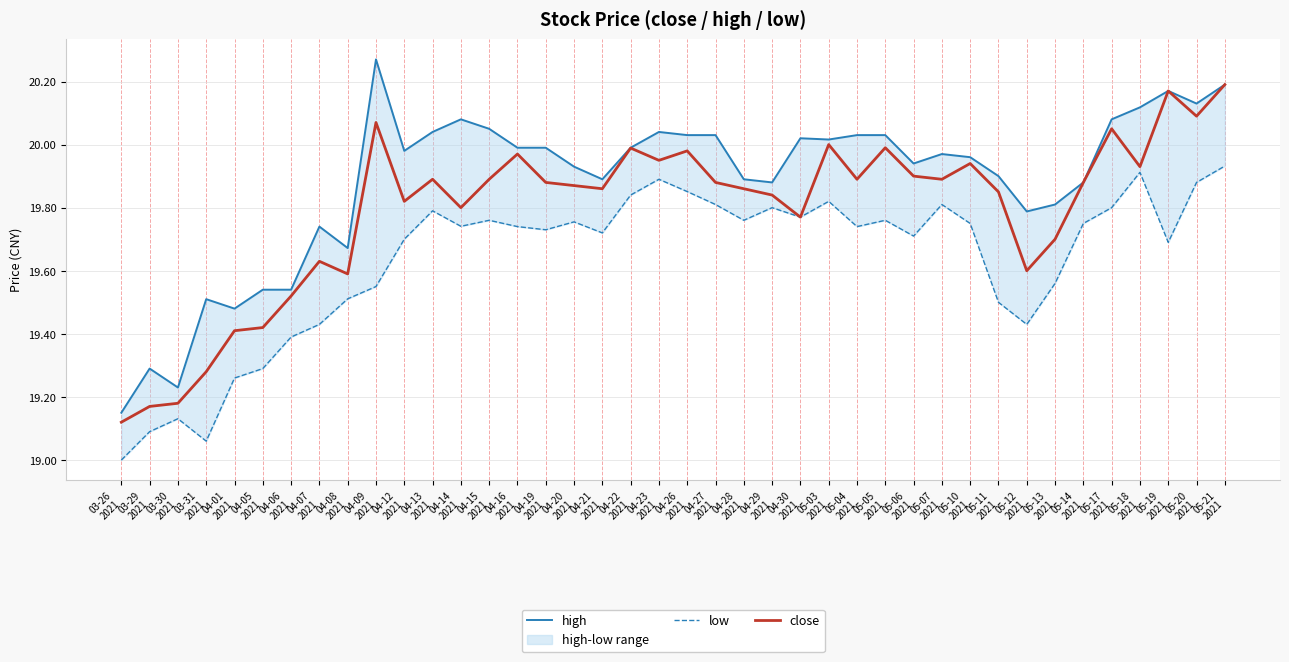

True or false: high and low intersect in this chart.

False